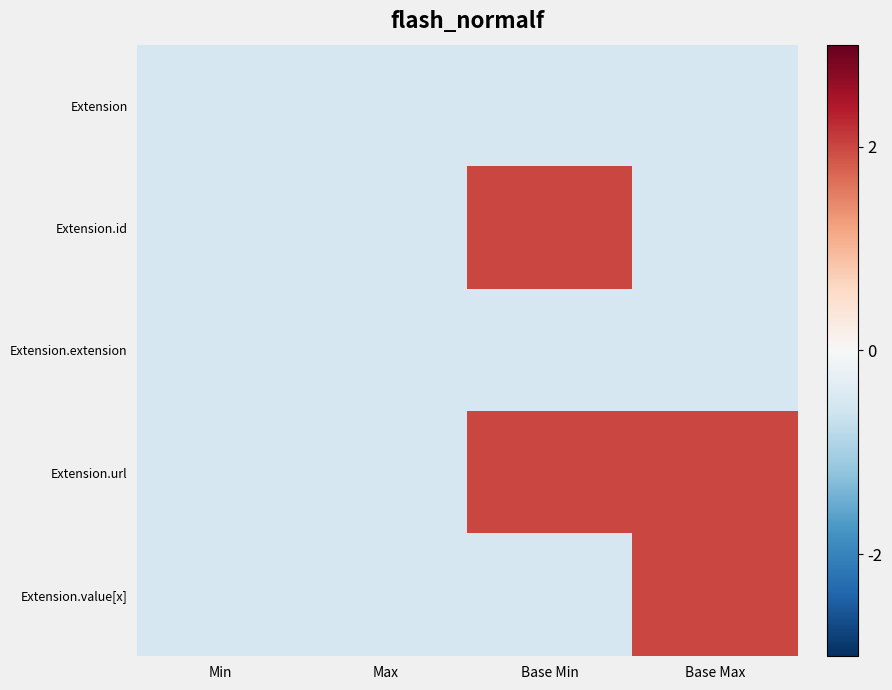

At how many categories does at least one series exceed 0?

2